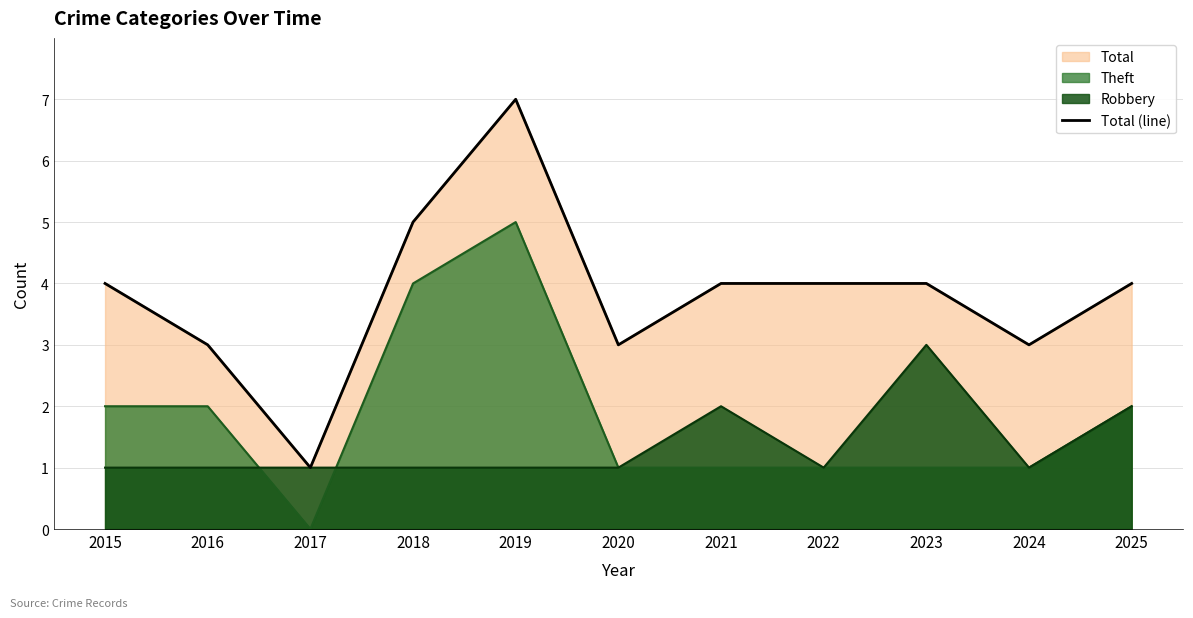

Reading left to right, list all the values displayed in this chart.

4	3	1	5	7	3	4	4	4	3	4